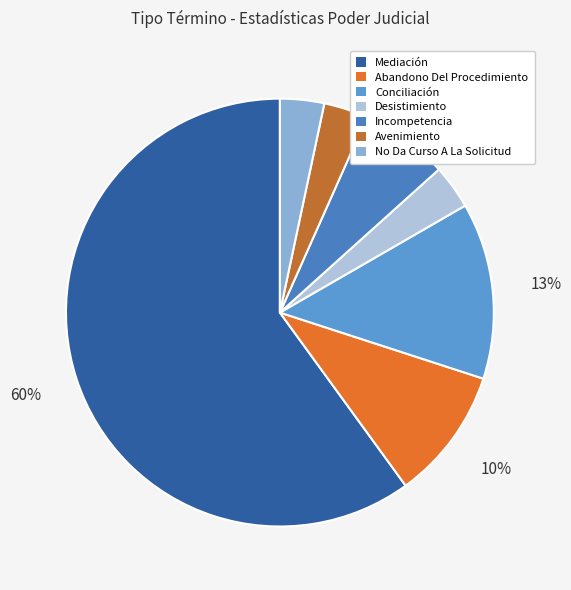

How many segments does this pie chart have?

7